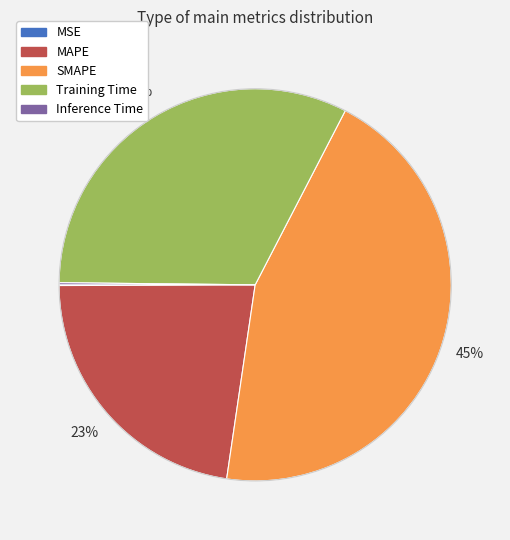

Does MAPE represent more than half of the total?

No